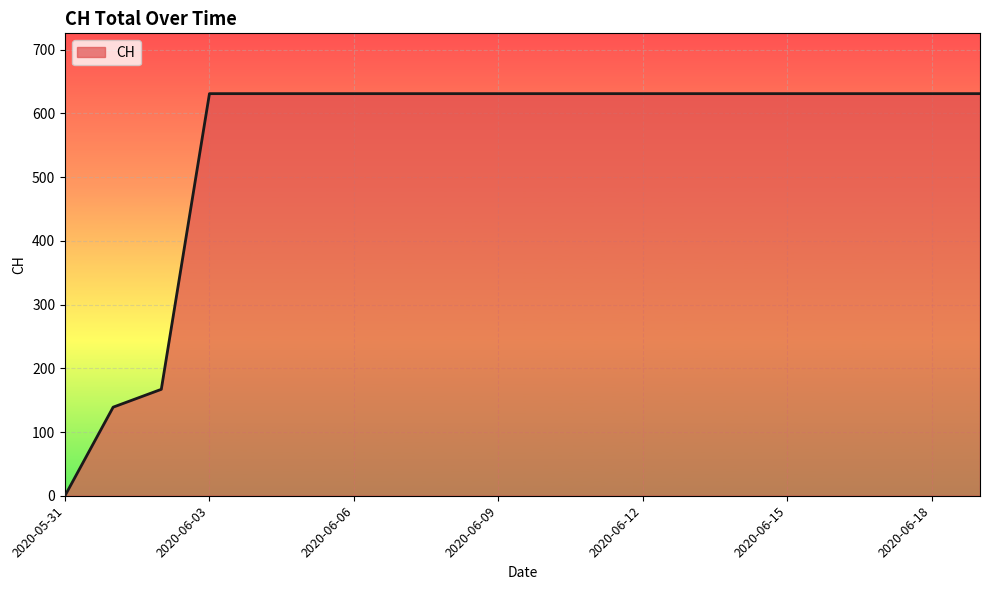

What is the difference between the maximum and minimum values?

631